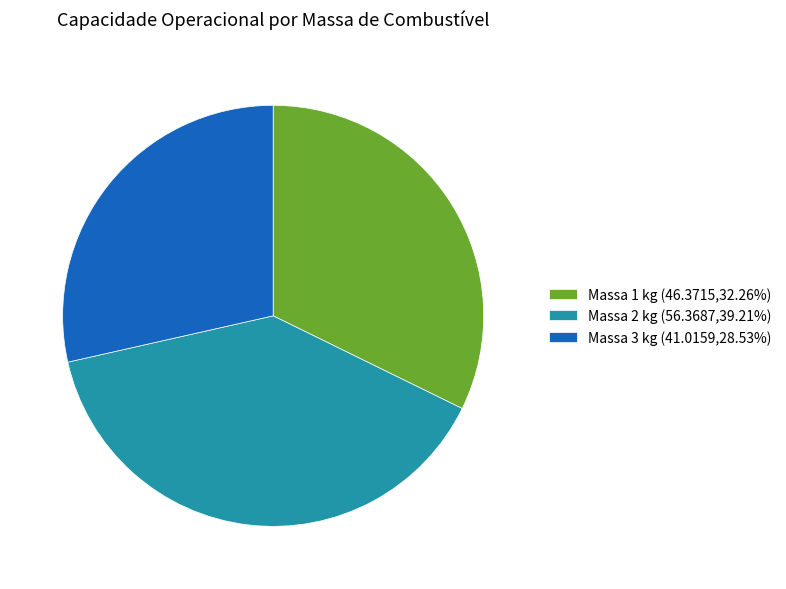

Is Massa 1 kg (46.3715,32.26%) the majority of the pie?

No